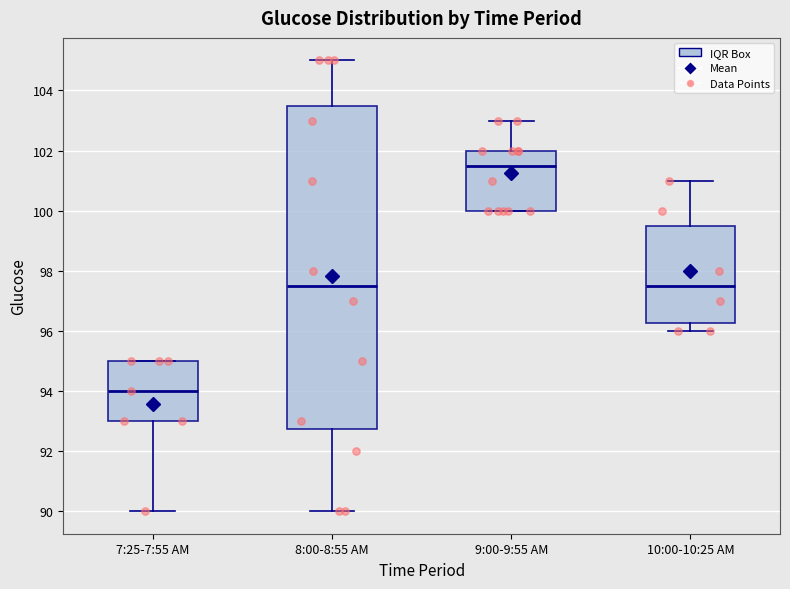

Which box is the tallest, from its lower edge to its upper edge?

8:00-8:55 AM